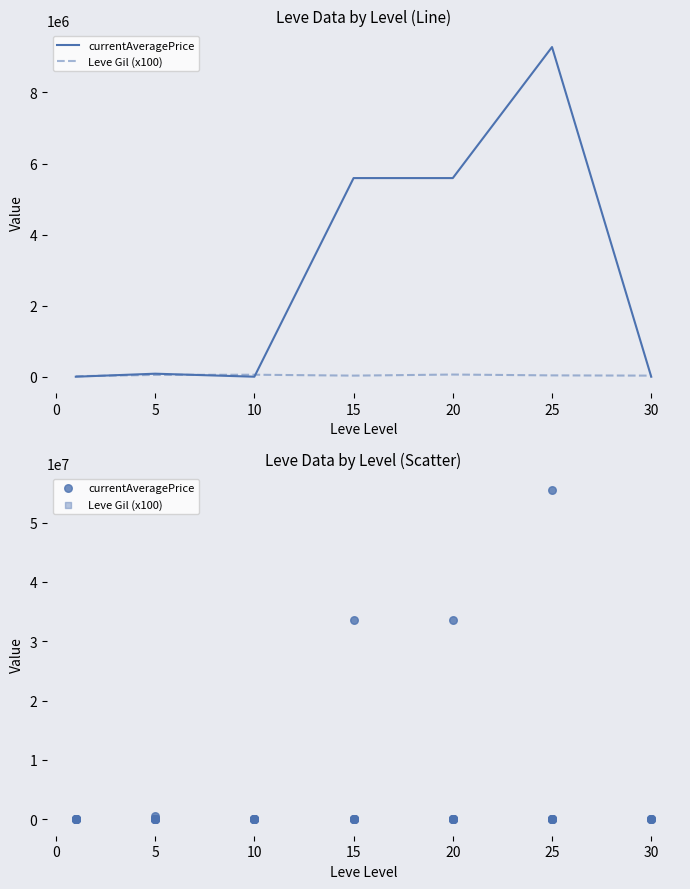

Which series contains the lowest Y value?

currentAveragePrice